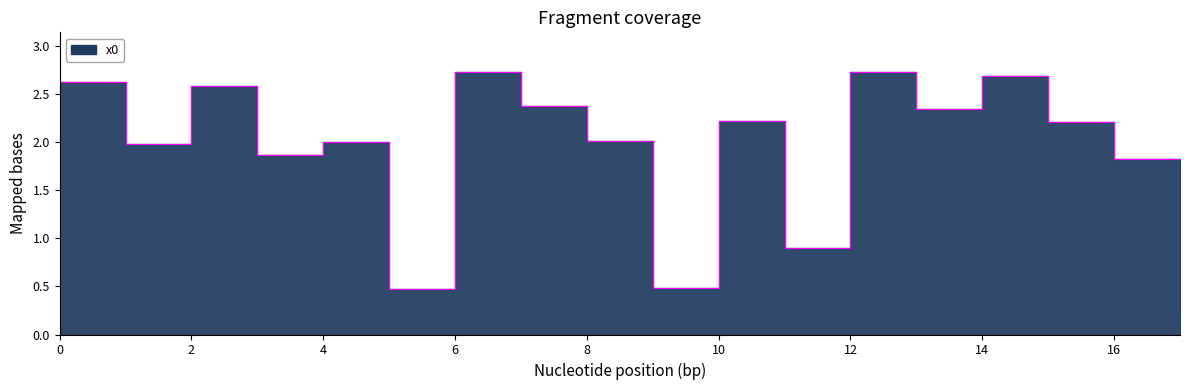

At which category does the chart reach its peak across all series?

6